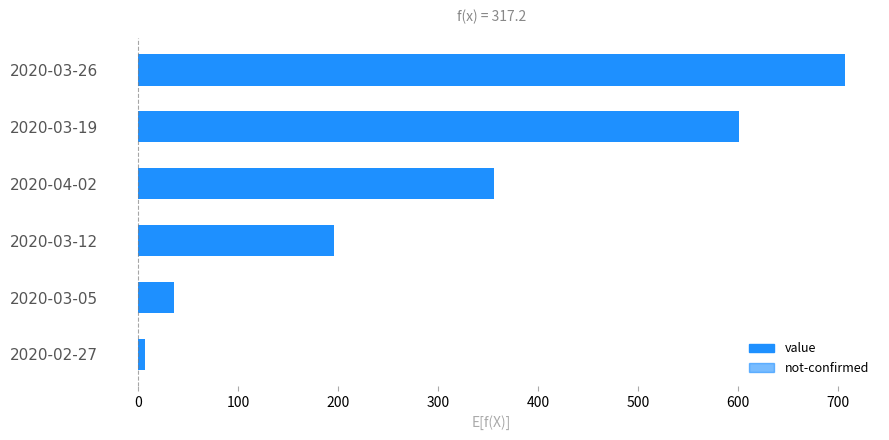

Rank the series by their maximum value, from highest to lowest.

value, not-confirmed